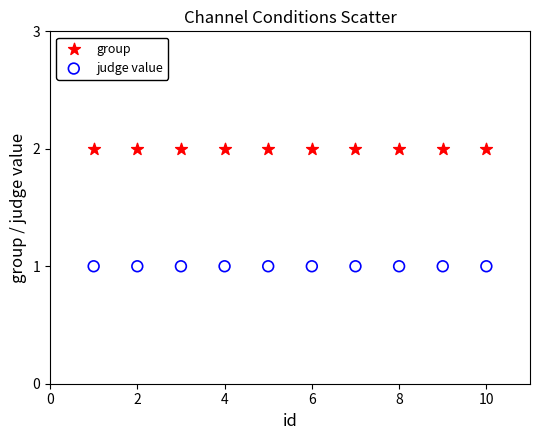

Which series contains the lowest Y value?

judge value